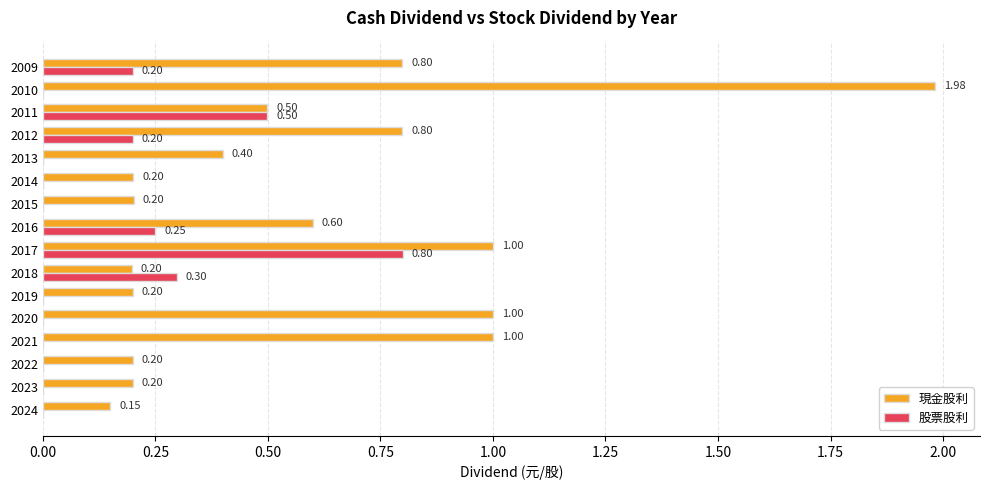

What is the total value across all series at 2009?

1.0